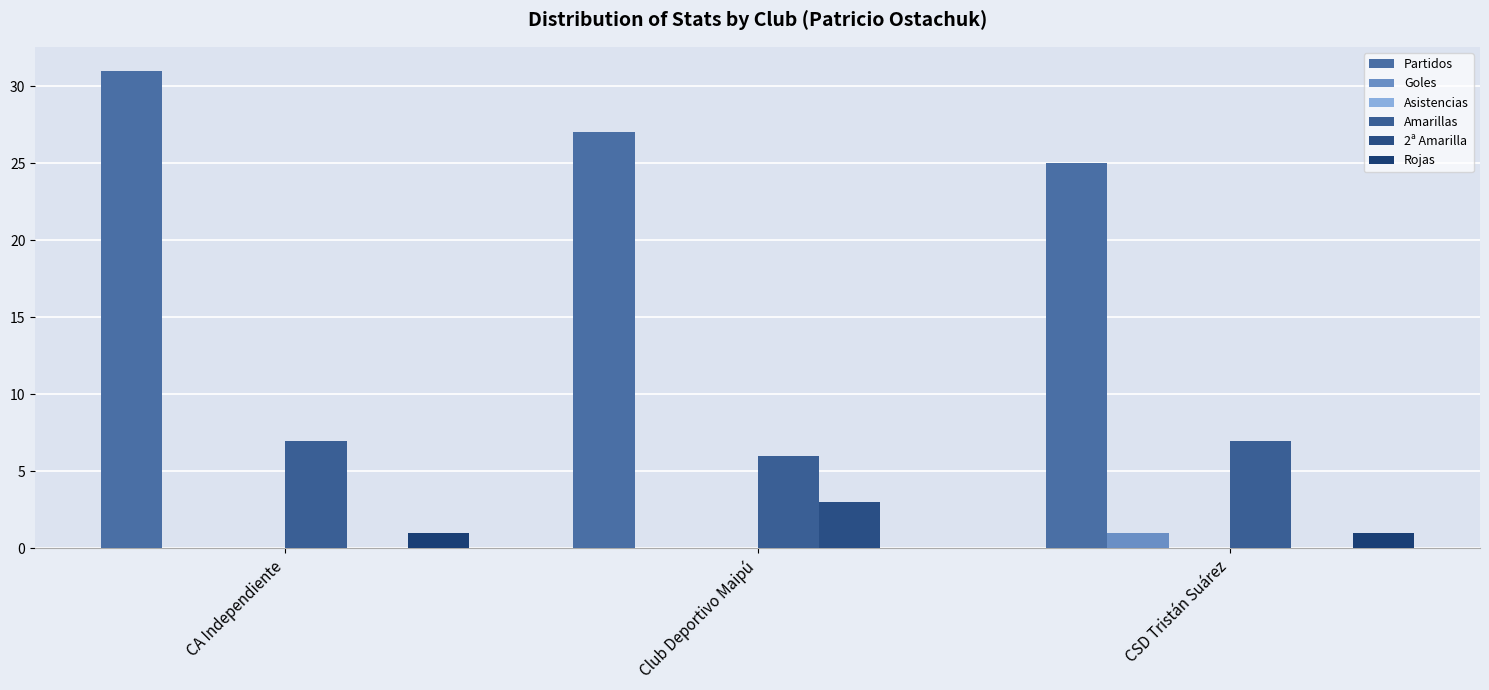

What is the total value across all series at CSD Tristán Suárez?

34